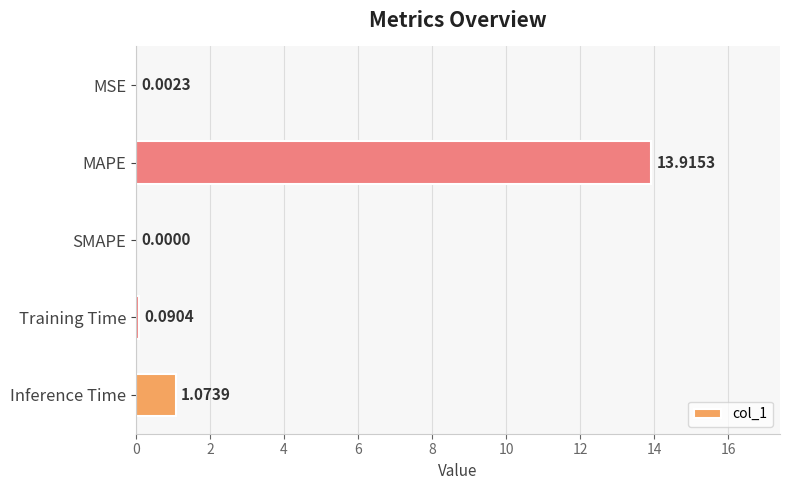

Are the bars horizontal?

Yes